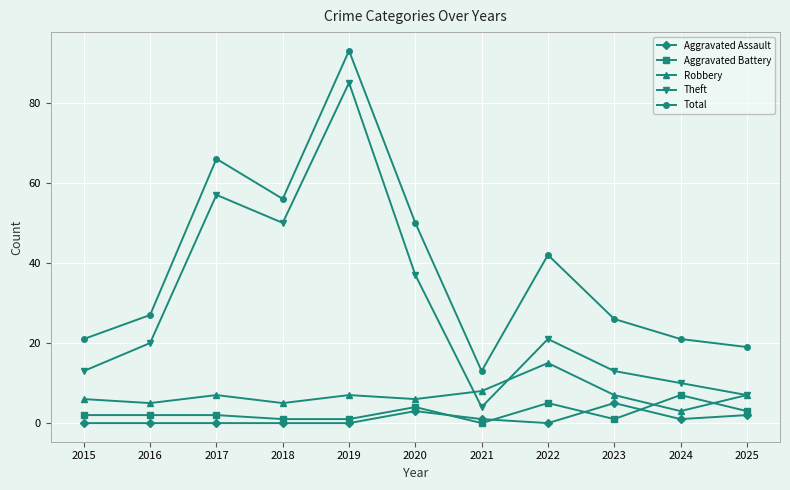

The Aggravated Assault series shows 1 at 2021. True or false?

True